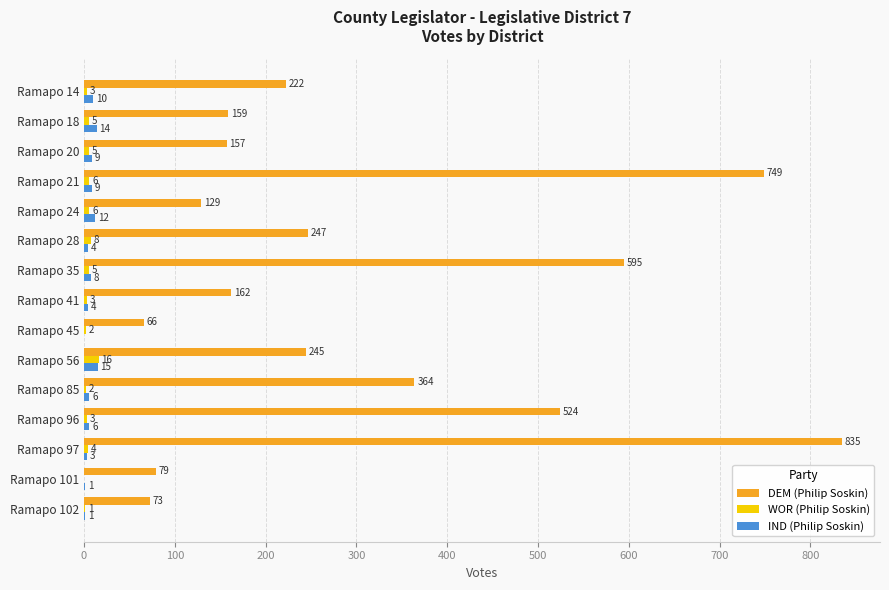

What value does the DEM (Philip Soskin) series have at Ramapo 102, to the nearest 100?

100